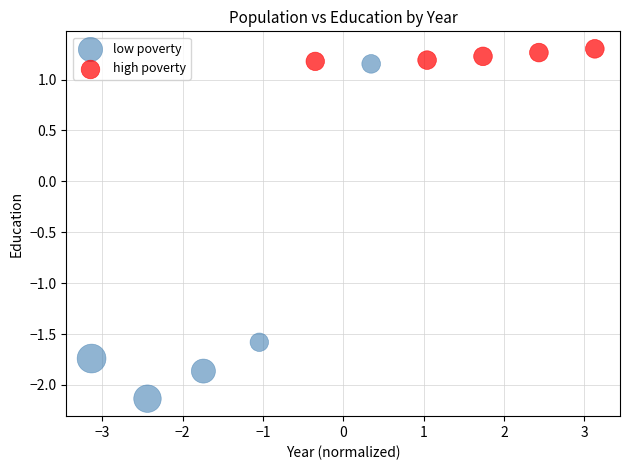

Which series reaches the minimum Y coordinate?

low poverty